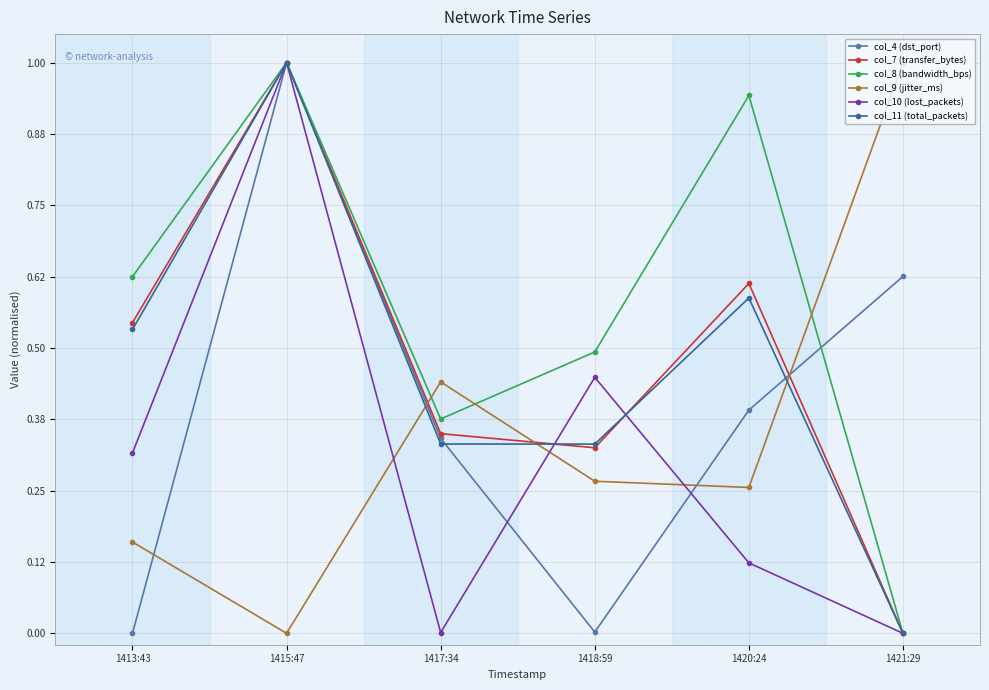

True or false: col_4 (dst_port) and col_11 (total_packets) cross at least once.

True